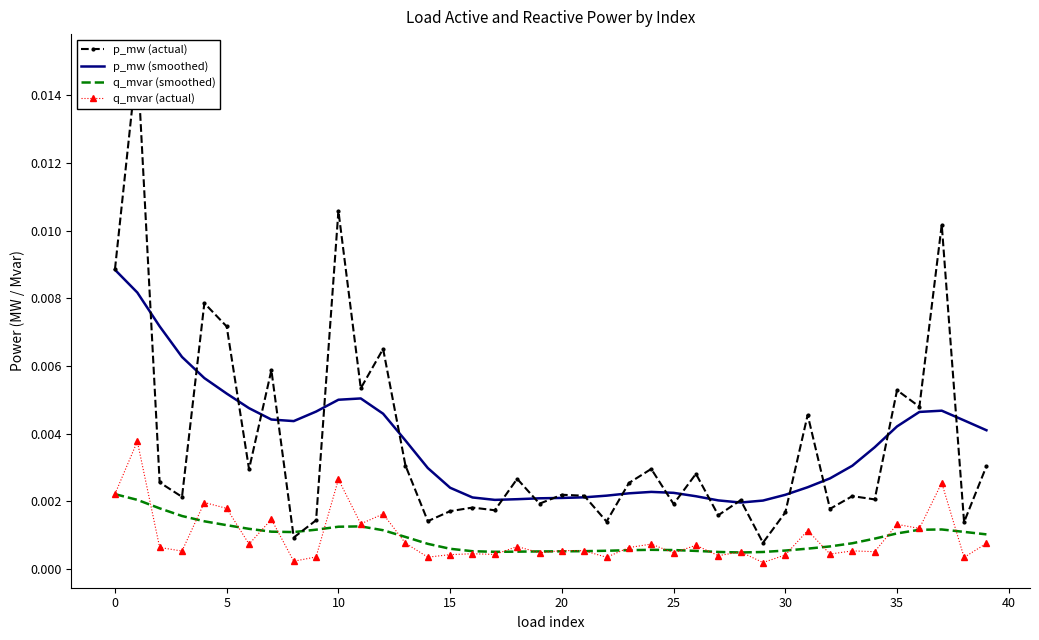

What are all the series names shown in the legend?

p_mw (actual), p_mw (smoothed), q_mvar (smoothed), q_mvar (actual)